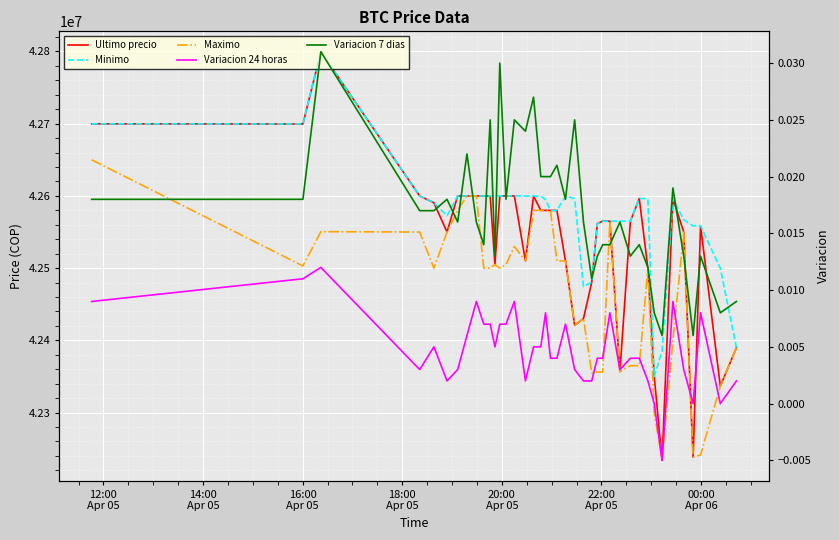

Does the chart display data point markers on the line(s)?

No